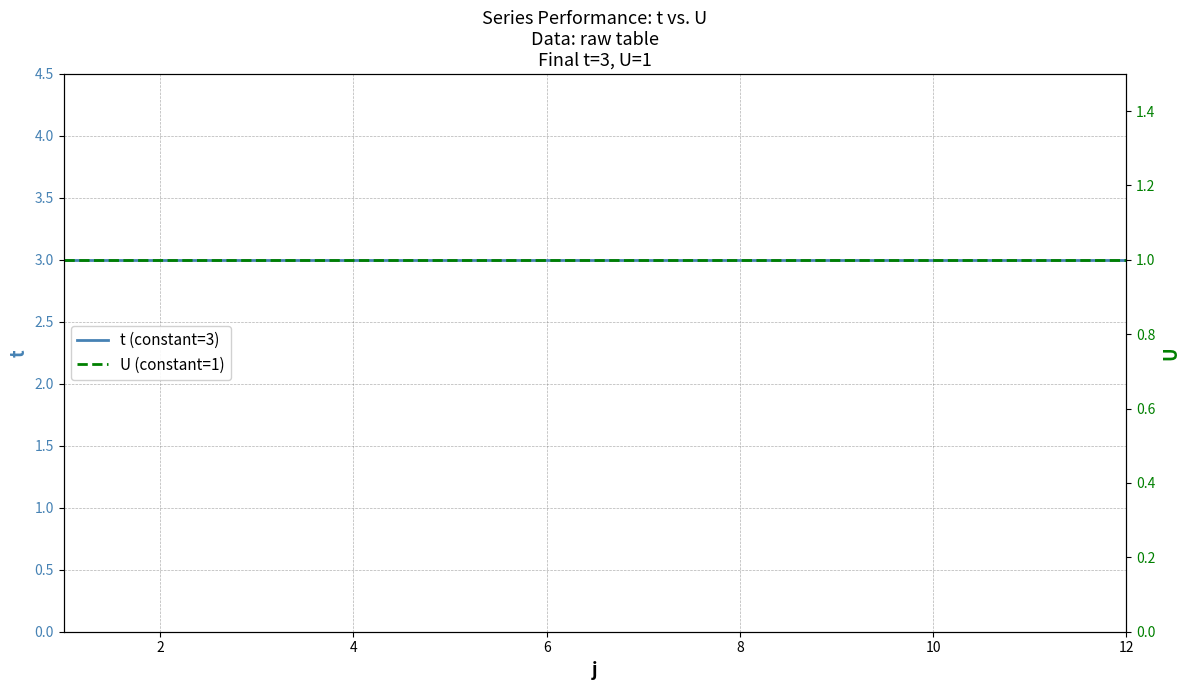

What is the average value of the U (constant=1) series?

1